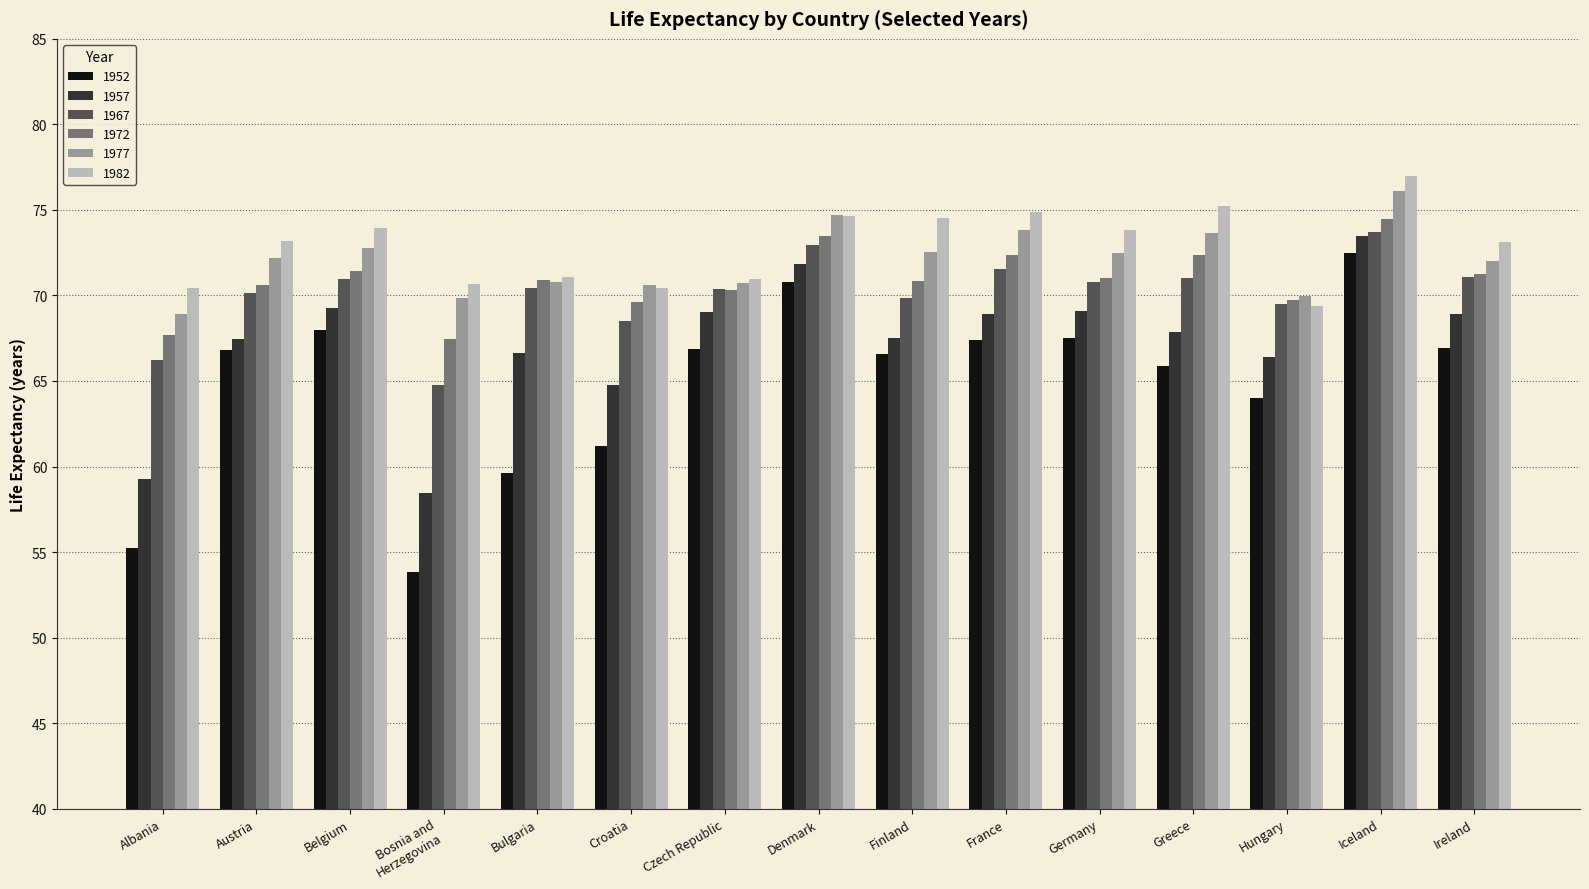

The value of 1952 at Finland is 66.5. True or false?

True